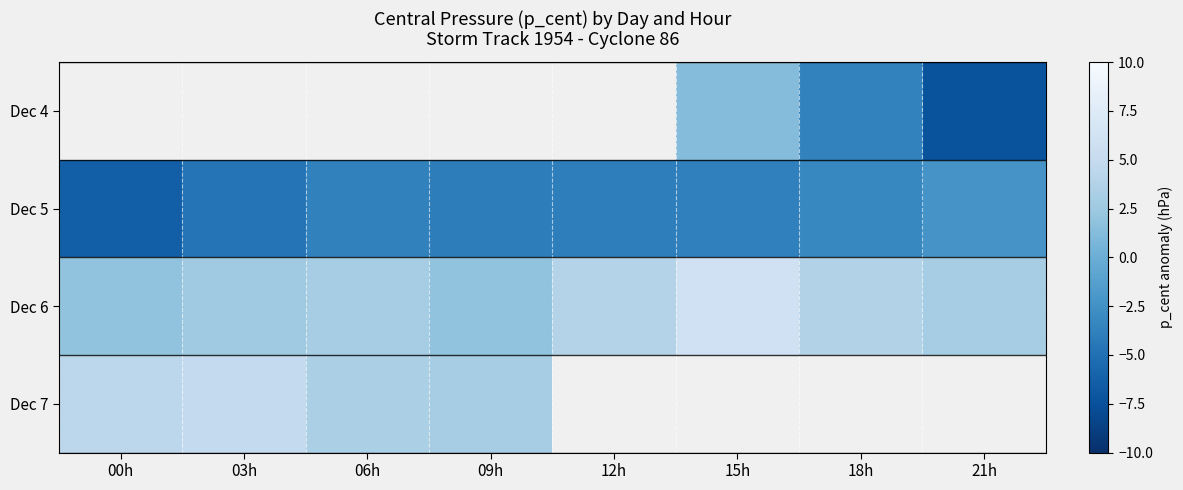

Count the number of categories in the chart.

8